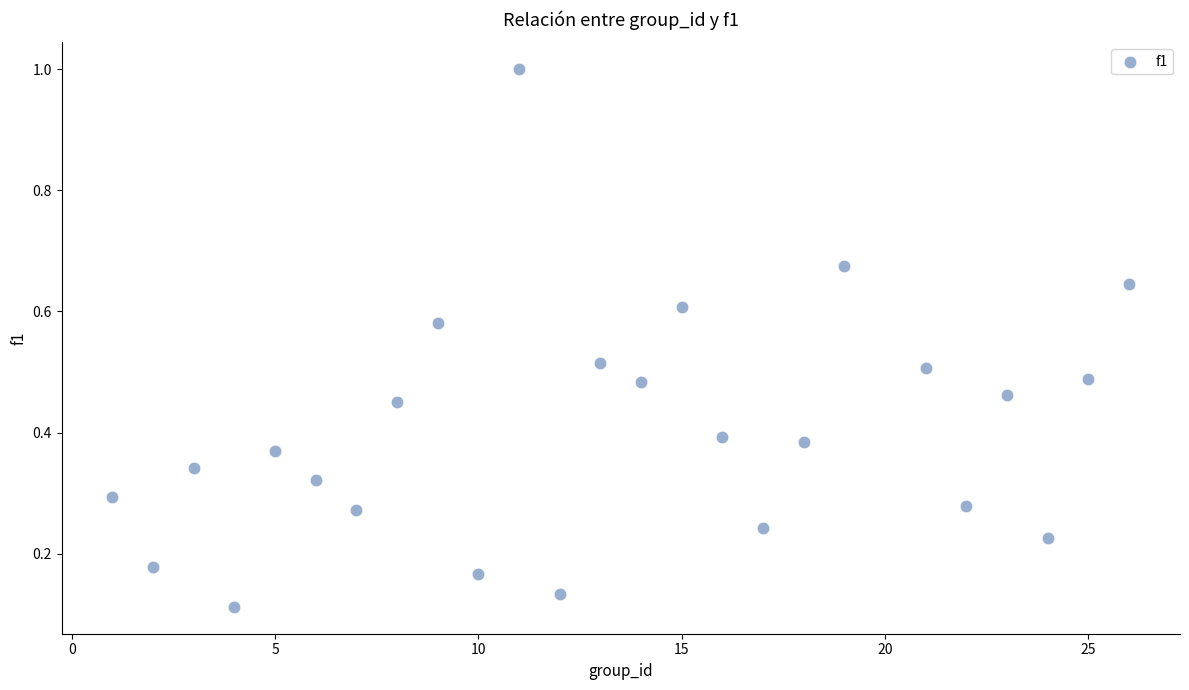

What is the range of Y values (max minus min)?

0.9